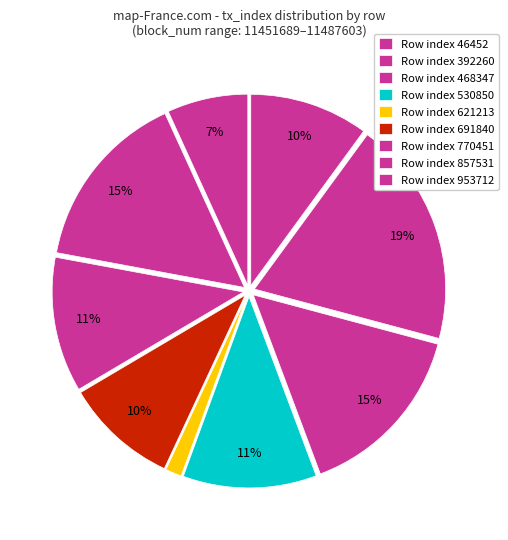

How many segments does this pie chart have?

9